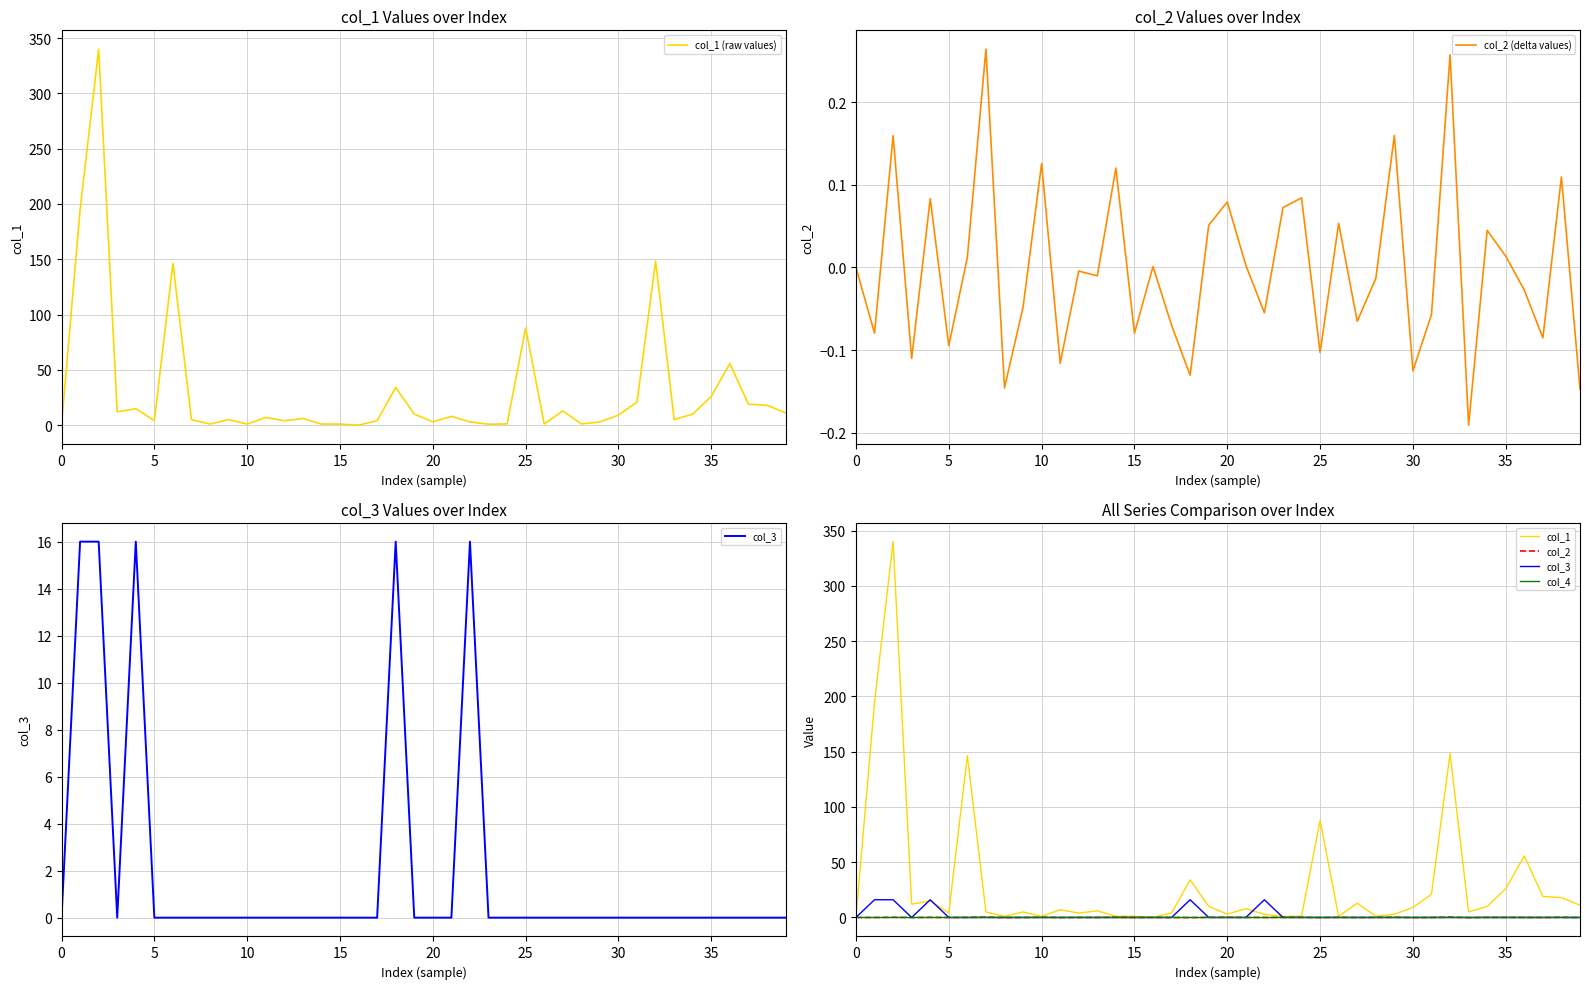

Is the value of col_2 at 20 greater than the value of col_2 (delta values) at 21?

Yes